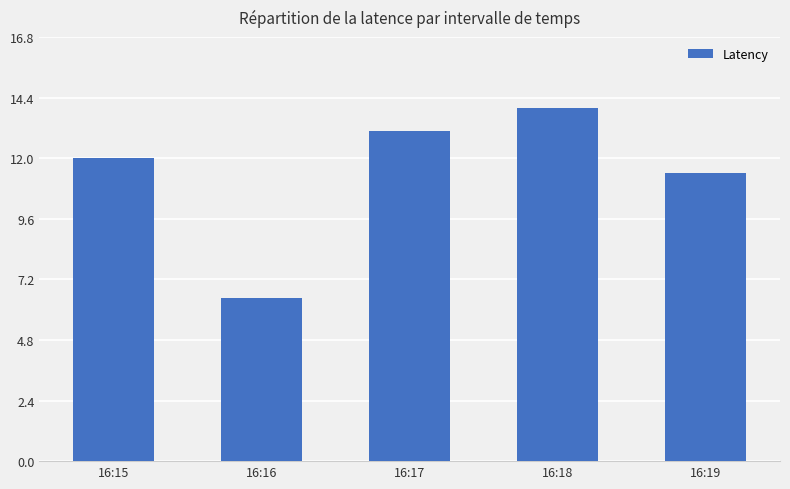

Which has a higher value, 16:17 or 16:19?

16:17